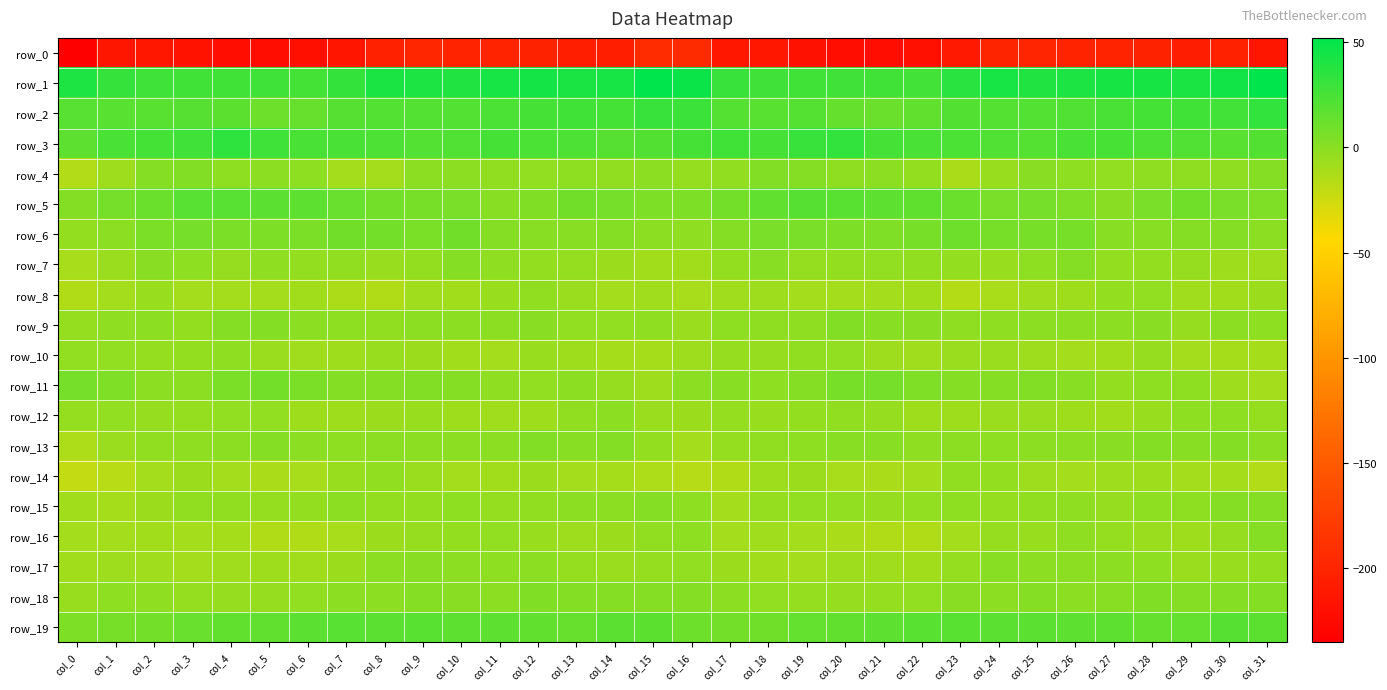

At which category does the chart reach its minimum across all series?

col_0